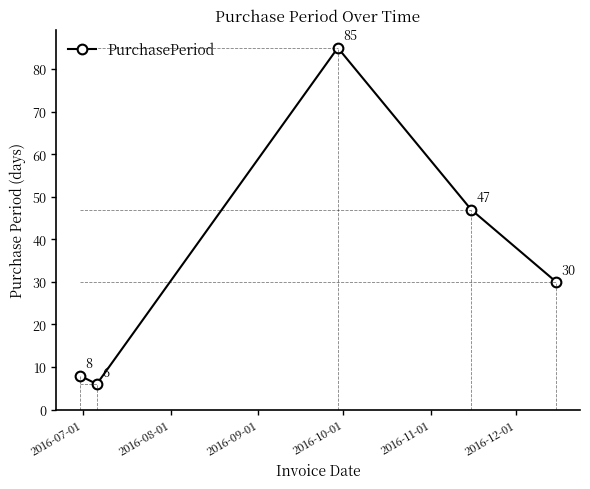

Reading left to right, what are all the values shown in this chart?

8	6	85	47	30